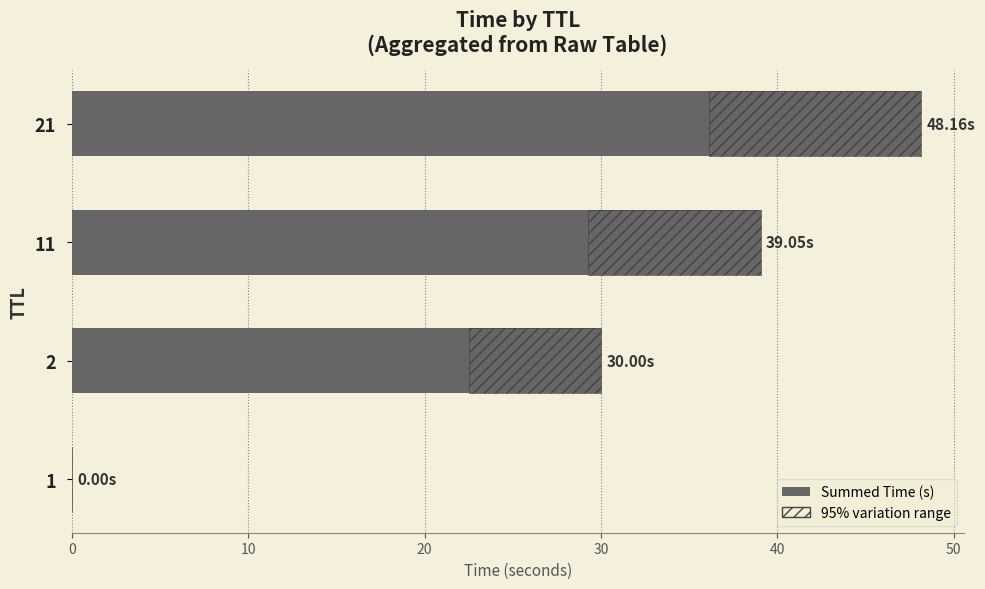

The value at 1 is 0.0. True or false?

True